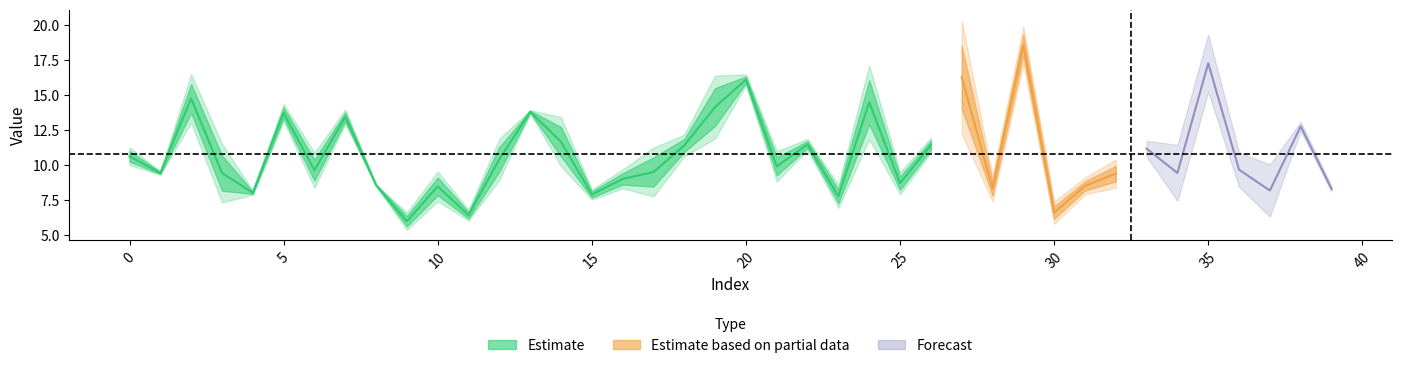

What is the average value of the y_pred series?

10.6